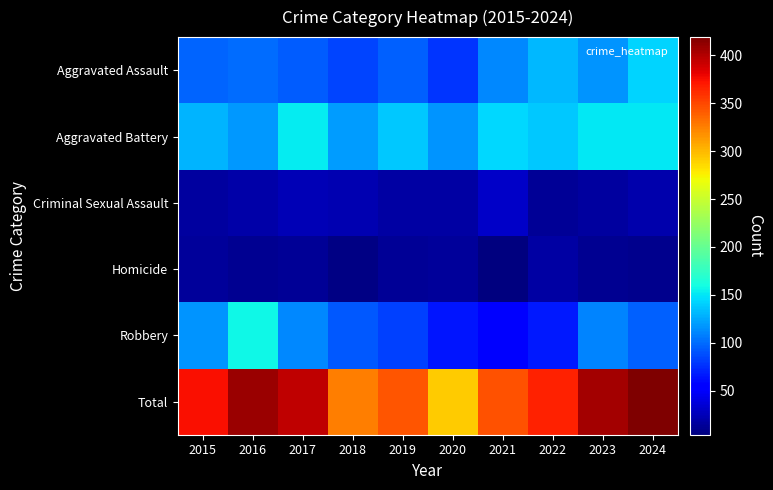

What is the smallest value displayed?

4